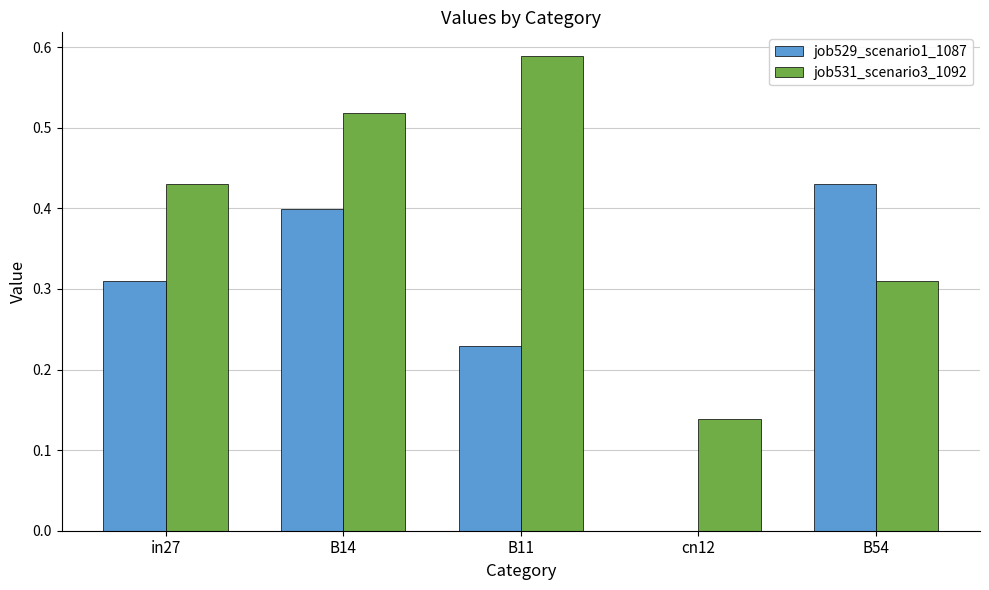

Is it true that job529_scenario1_1087 equals 0.4 at B14?

True